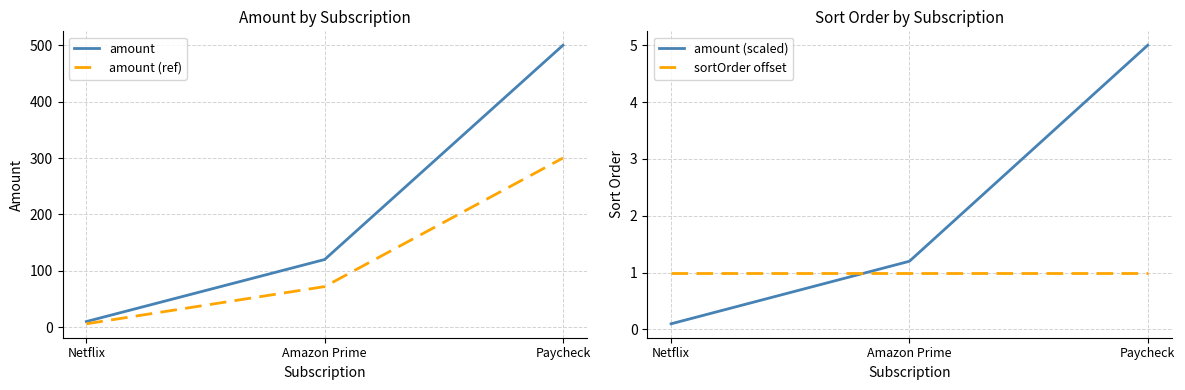

The amount (ref) series shows 300.0 at Paycheck. True or false?

True